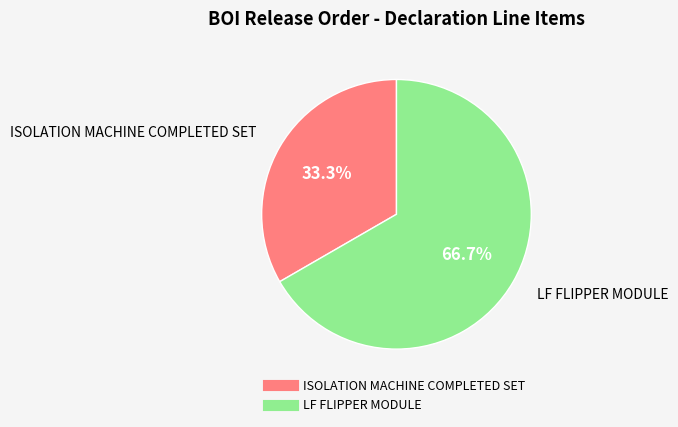

Count the number of slices in the pie.

2